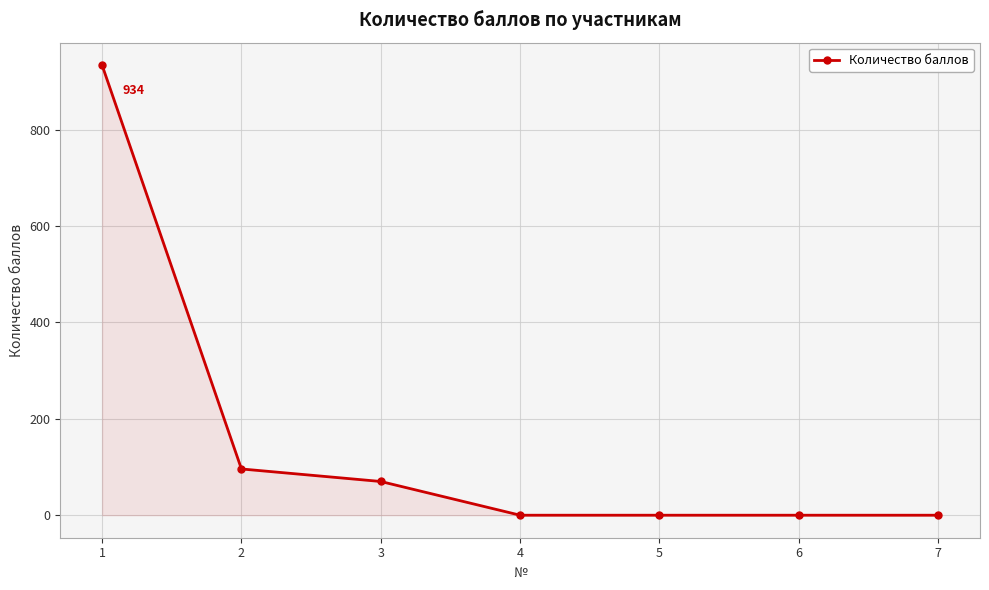

What is the sum of all values?

1100